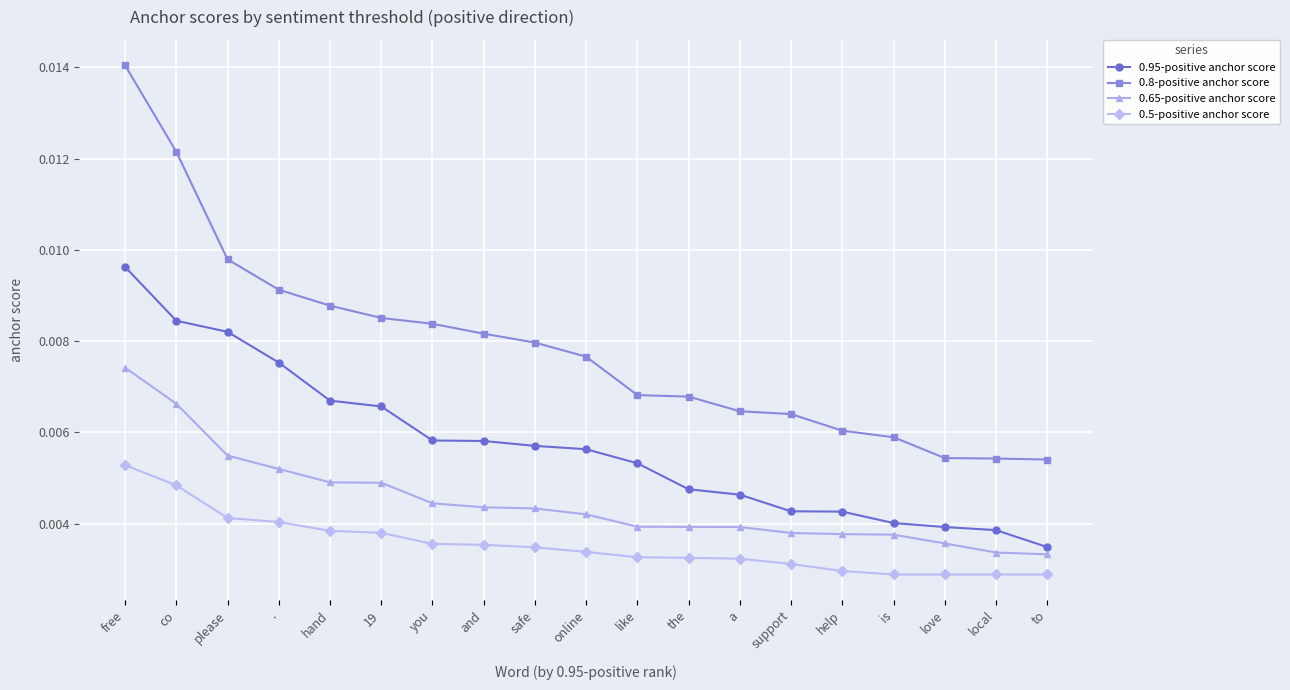

What is the label of the 3rd point from the right?

love